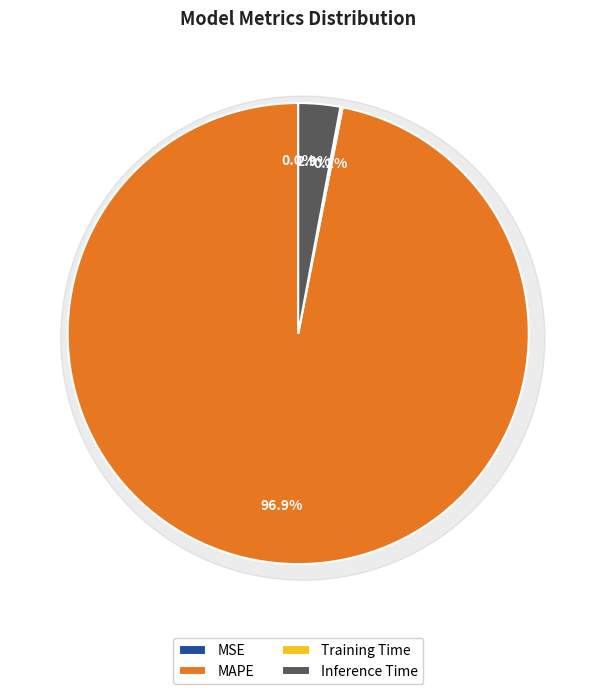

What percentage is the Inference Time slice, to the nearest percent?

3%